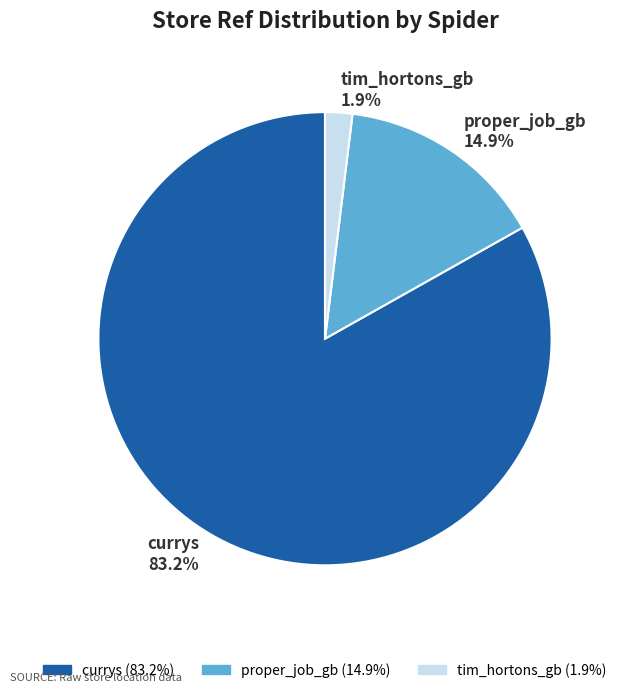

To the nearest percent, what percentage of the pie is tim_hortons_gb?

2%